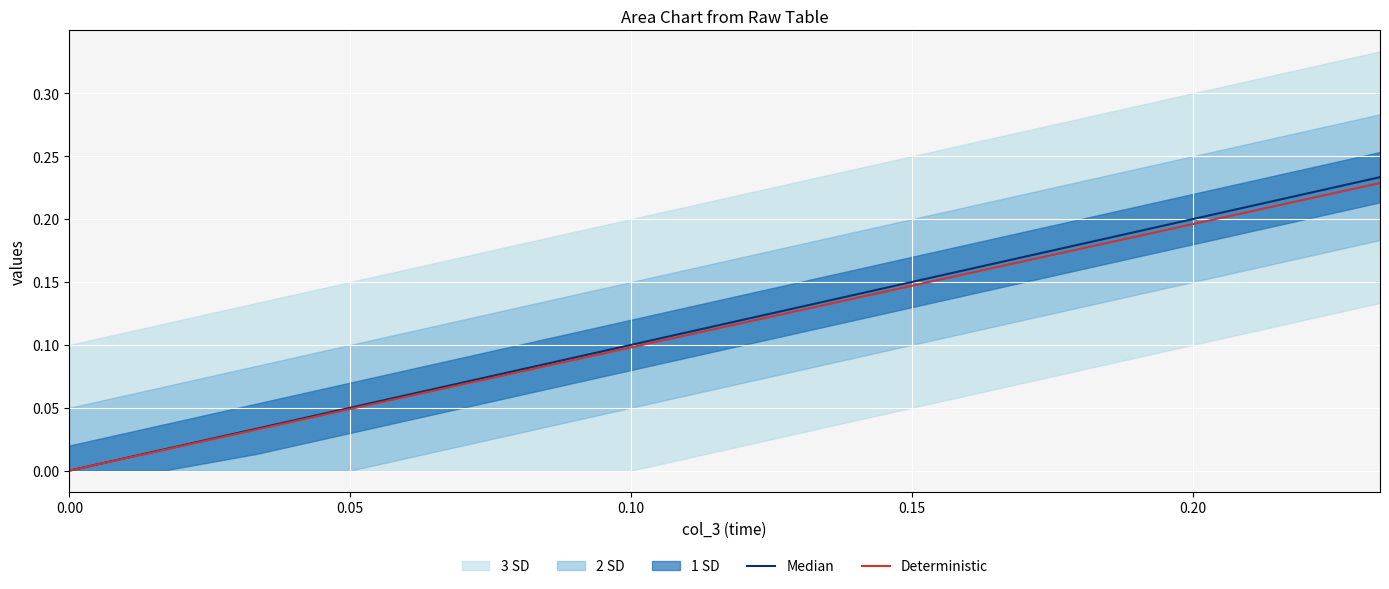

At how many categories does at least one series exceed 0?

14